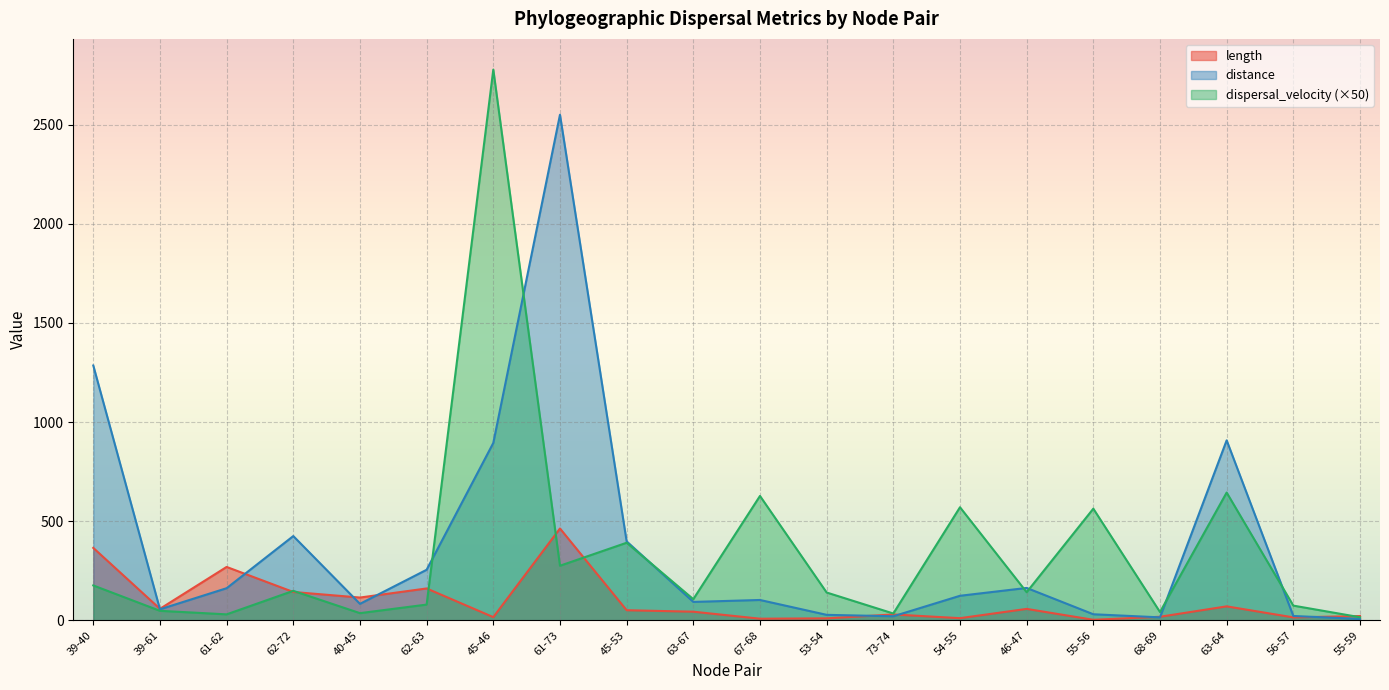

Is it true that dispersal_velocity equals 277.6 at 39-40?

False